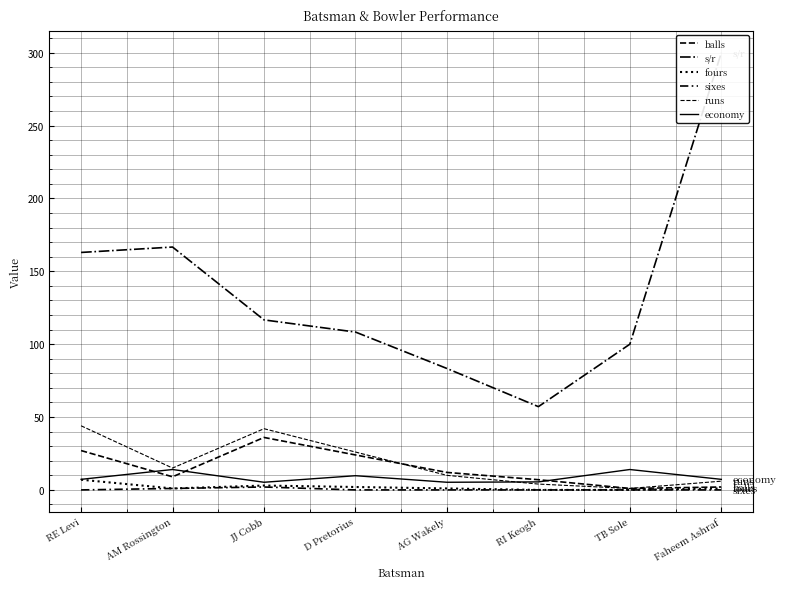

The value of balls at TB Sole is 1.5. True or false?

False